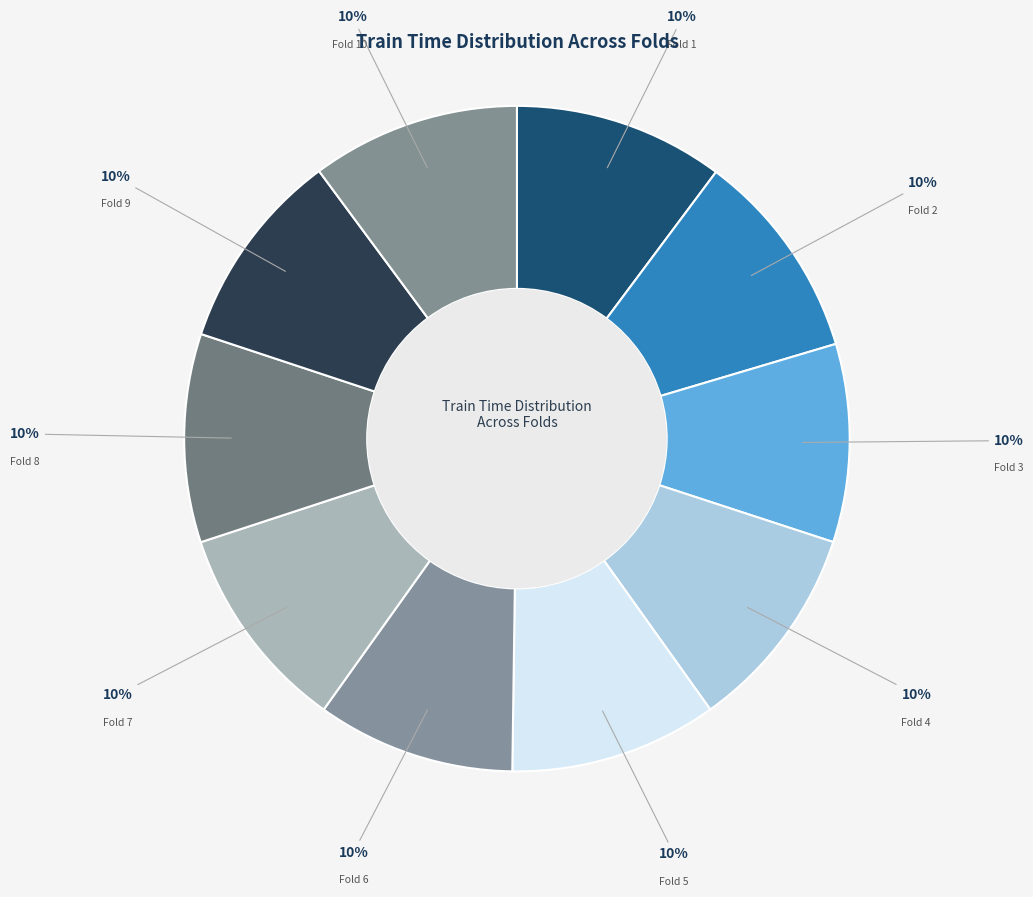

Does Fold 4 account for over 50% of the chart?

No